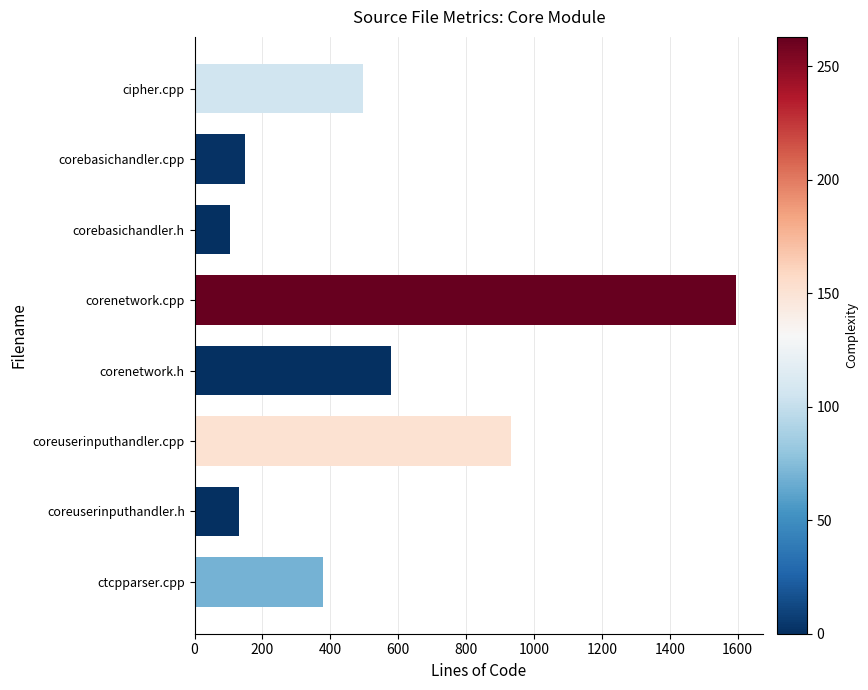

What is the minimum value shown in the chart?

105